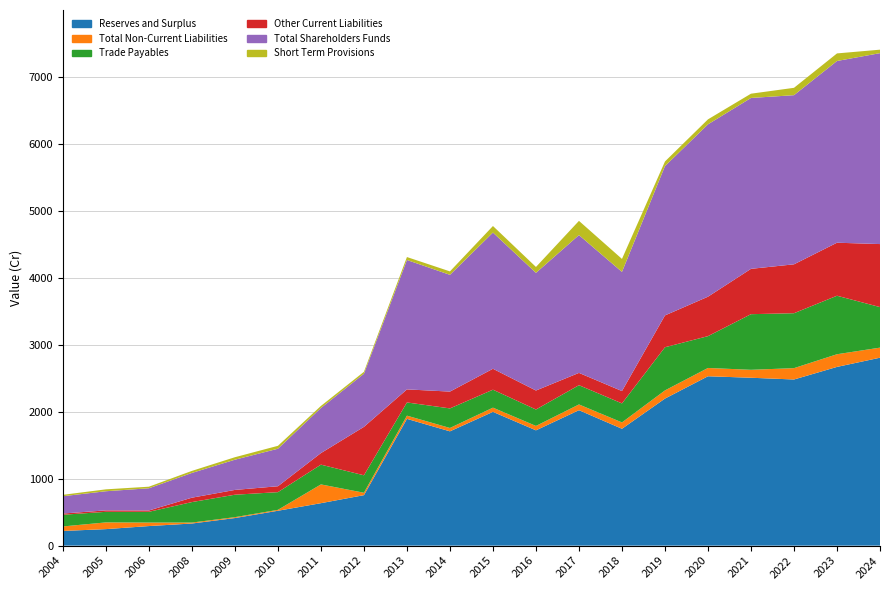

Reading left to right, what are all the values shown in this chart?

Reserves and Surplus: 2004=218.9	2005=246.2	2006=291.9	2008=329.9	2009=411.5	2010=520.3	2011=633.5	2012=753.2	2013=1891.8	2014=1705.7	2015=1996.3	2016=1720.5	2017=2021.3	2018=1744.0	2019=2194.5	2020=2527.6	2021=2505.4	2022=2479.4	2023=2667.2	2024=2804.5
Total Non-Current Liabilities: 2004=67.2	2005=100.3	2006=52.1	2008=14.3	2009=13.3	2010=13.6	2011=279.9	2012=36.0	2013=47.7	2014=50.0	2015=62.7	2016=65.7	2017=85.6	2018=94.6	2019=121.9	2020=123.8	2021=118.4	2022=169.3	2023=189.0	2024=150.3
Trade Payables: 2004=174.5	2005=157.8	2006=160.7	2008=305.7	2009=335.0	2010=264.1	2011=295.0	2012=260.5	2013=197.2	2014=292.1	2015=268.1	2016=245.3	2017=287.4	2018=283.8	2019=644.2	2020=474.9	2021=830.3	2022=819.8	2023=873.2	2024=605.1
Other Current Liabilities: 2004=18.3	2005=21.7	2006=19.8	2008=65.5	2009=71.5	2010=88.2	2011=172.7	2012=722.7	2013=194.9	2014=251.0	2015=312.2	2016=283.2	2017=183.5	2018=184.2	2019=475.0	2020=588.6	2021=676.6	2022=729.7	2023=791.3	2024=940.5
Total Shareholders Funds: 2004=258.4	2005=285.7	2006=331.4	2008=369.4	2009=451.0	2010=559.8	2011=673.0	2012=792.7	2013=1931.3	2014=1742.3	2015=2032.9	2016=1755.9	2017=2056.7	2018=1778.3	2019=2228.8	2020=2572.5	2021=2550.3	2022=2524.3	2023=2712.1	2024=2849.4
Short Term Provisions: 2004=20.8	2005=28.2	2006=23.4	2008=30.4	2009=37.0	2010=43.5	2011=30.6	2012=28.8	2013=43.9	2014=51.5	2015=97.7	2016=88.2	2017=212.2	2018=193.9	2019=68.7	2020=74.4	2021=63.7	2022=109.8	2023=113.0	2024=51.8